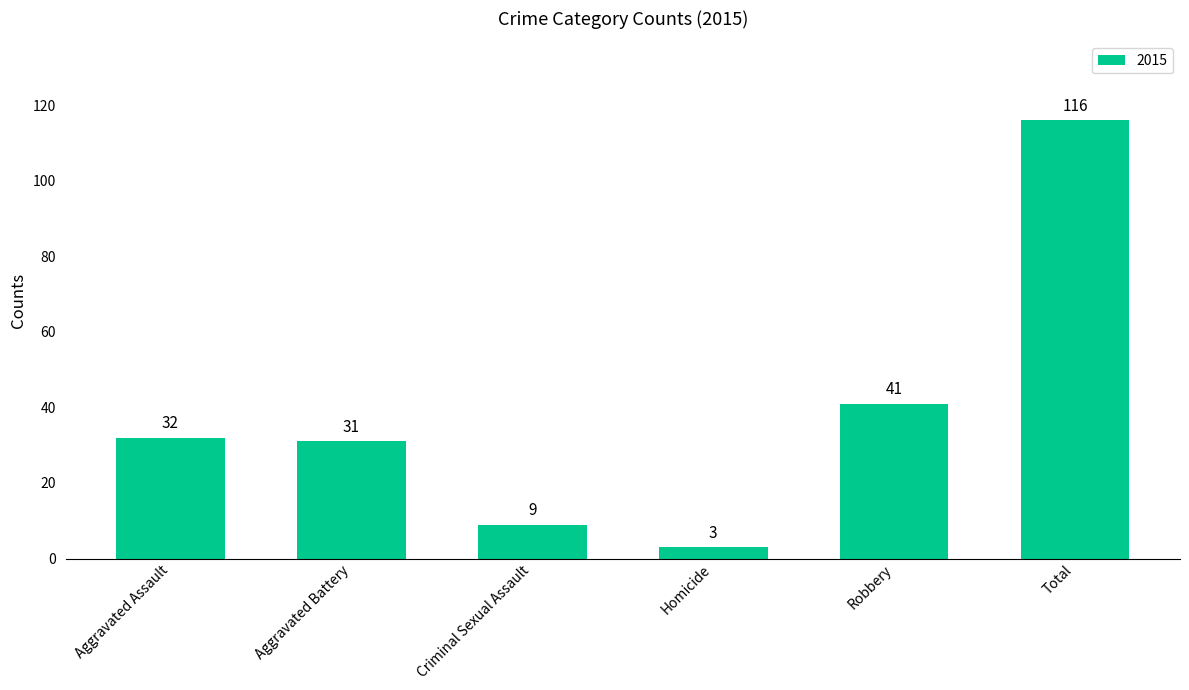

What is the change in value from Aggravated Assault to Criminal Sexual Assault?

-23